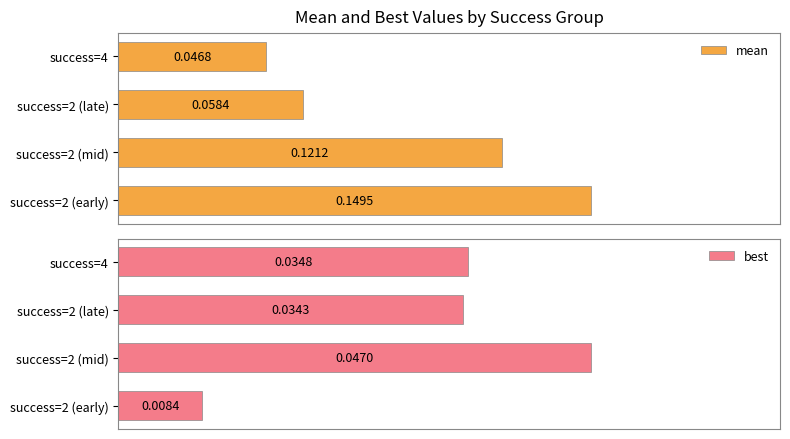

List the labels in order of mean value, smallest first.

success=4, success=2 (late), success=2 (mid), success=2 (early)